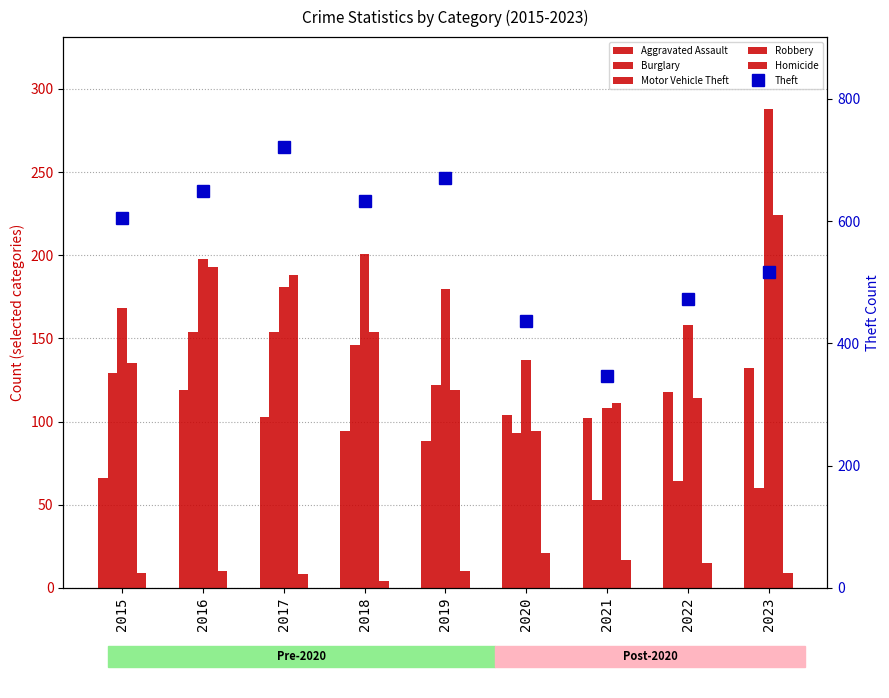

At which category is the sum across all series the highest?

2017